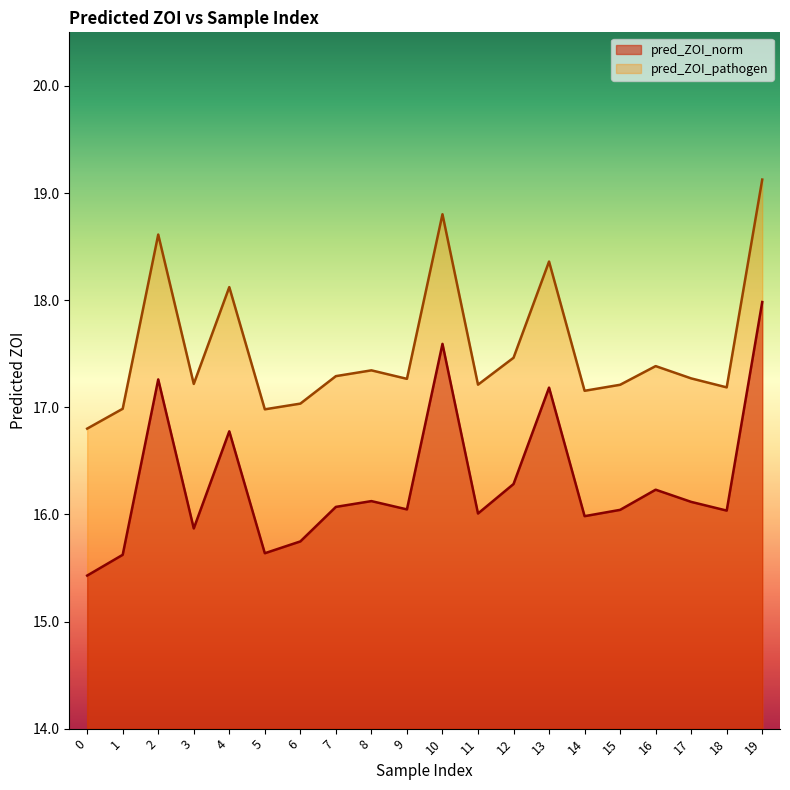

What is the total value across all series at 19?

37.1